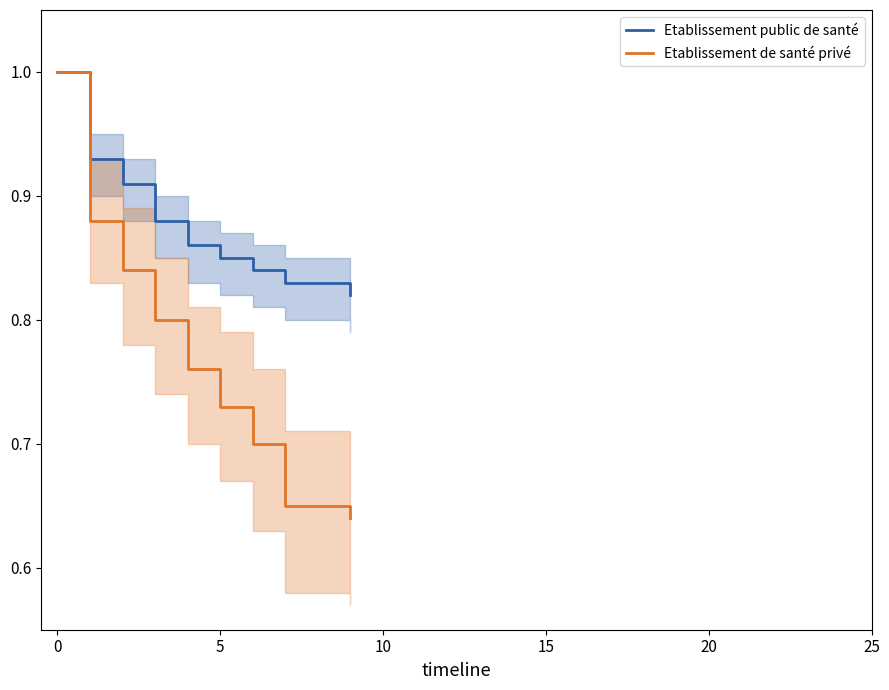

List the series in order of their overall mean, highest first.

Etablissement public de santé, Etablissement de santé privé